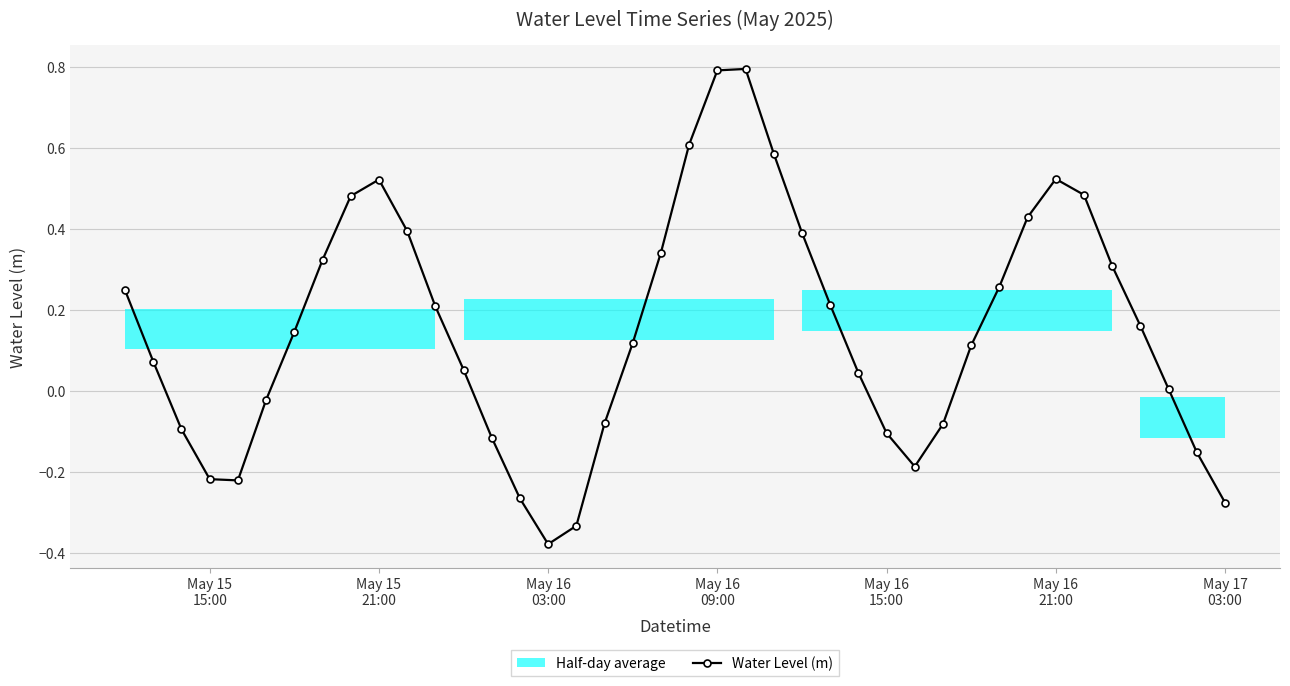

True or false: the data has more than 0 interior local peaks.

True